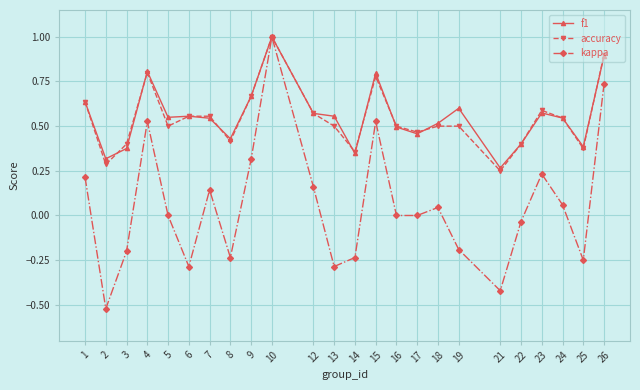

What is the maximum value shown in the chart?

1.0